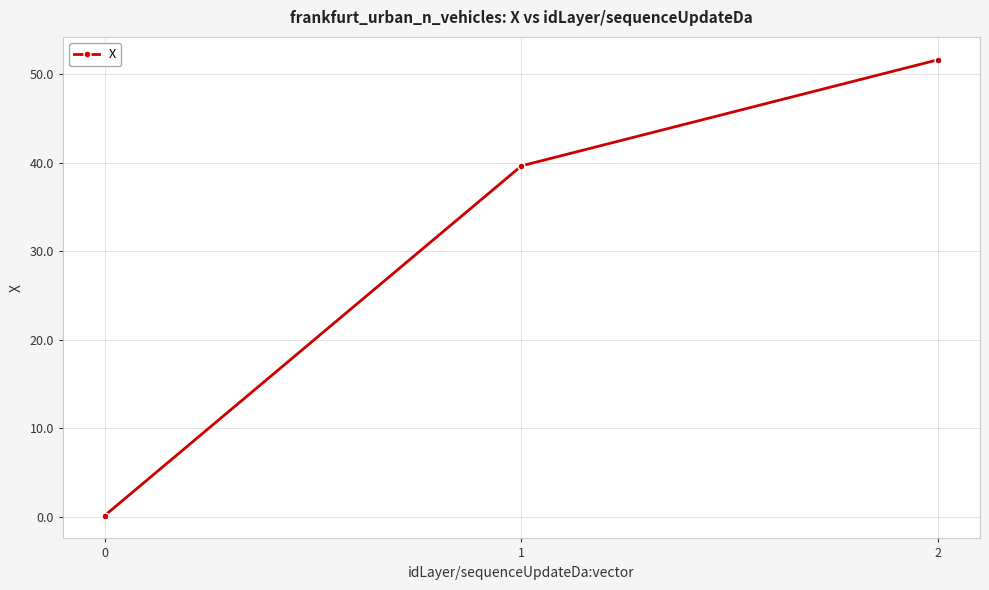

At which label does the data first exceed 39?

1